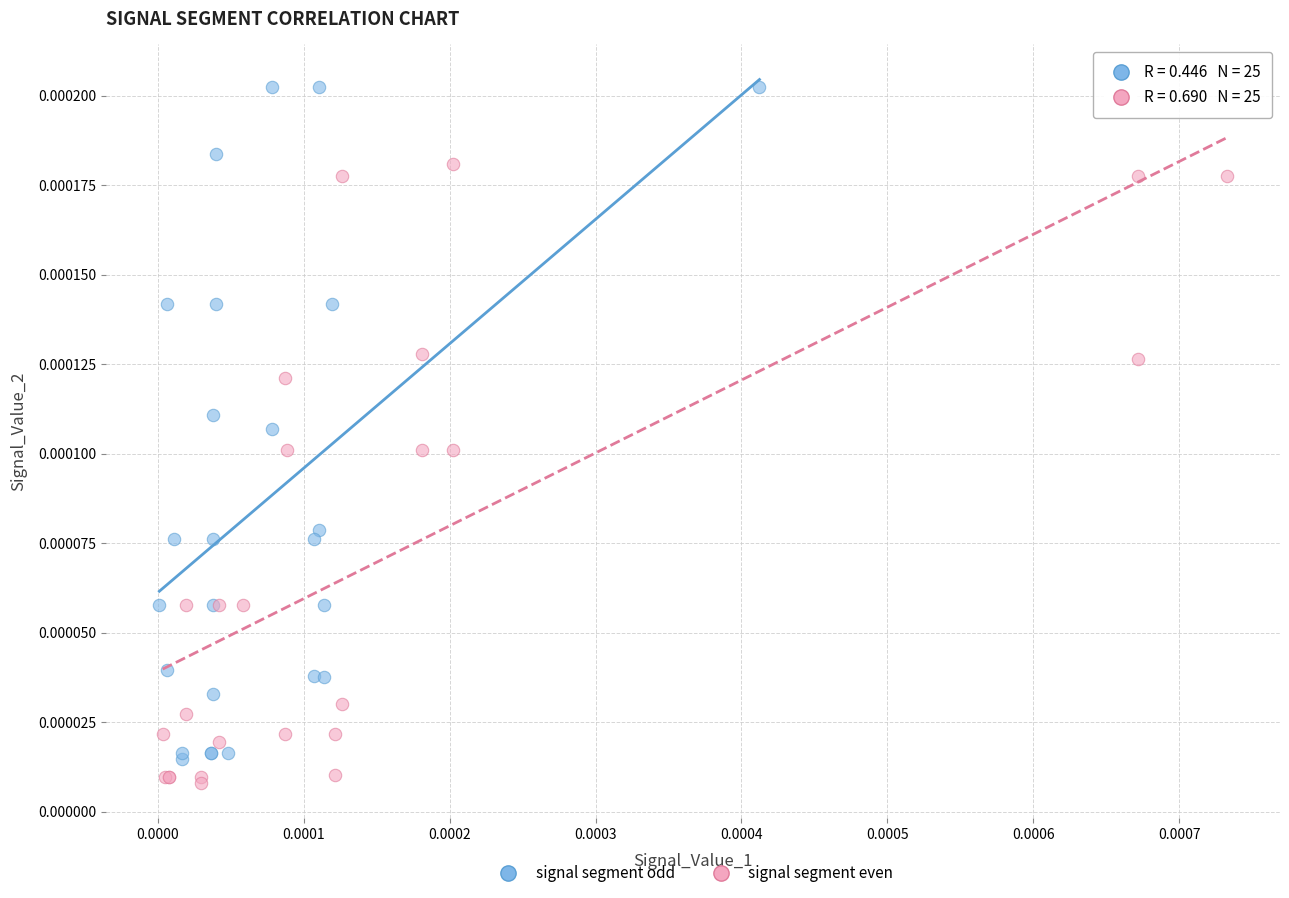

Which series contains the lowest Y value?

signal segment even